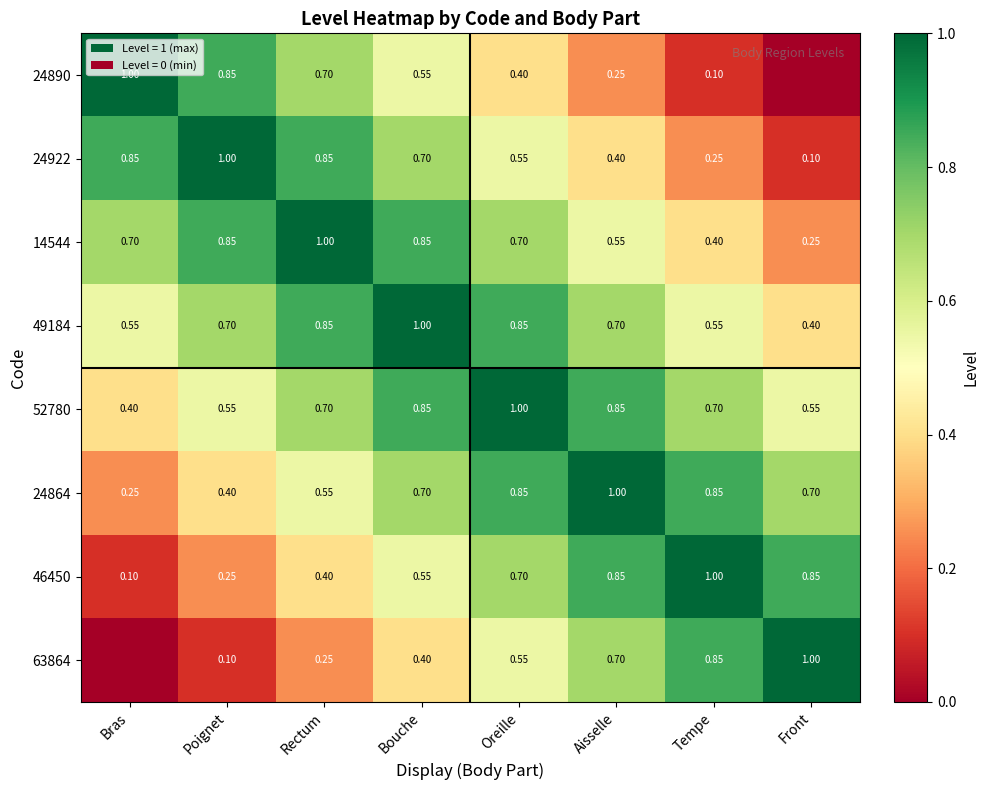

At which label does 49184 reach its peak?

Bouche